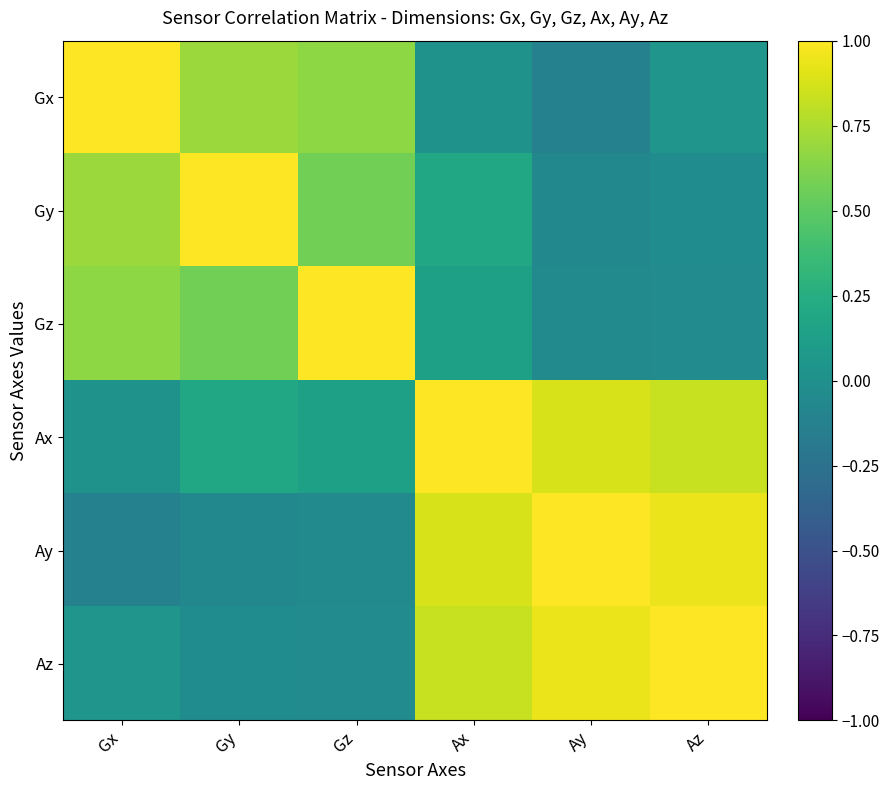

At how many categories does at least one series exceed 0?

6